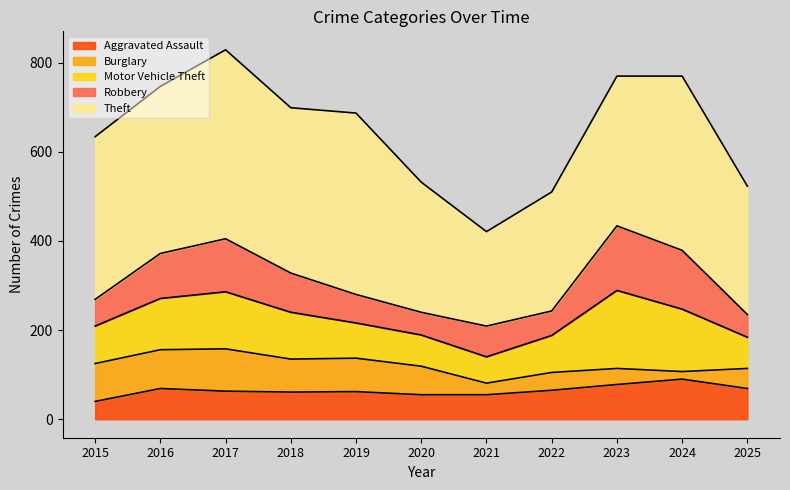

What is the value of the Robbery point at the 9th from the left?

145